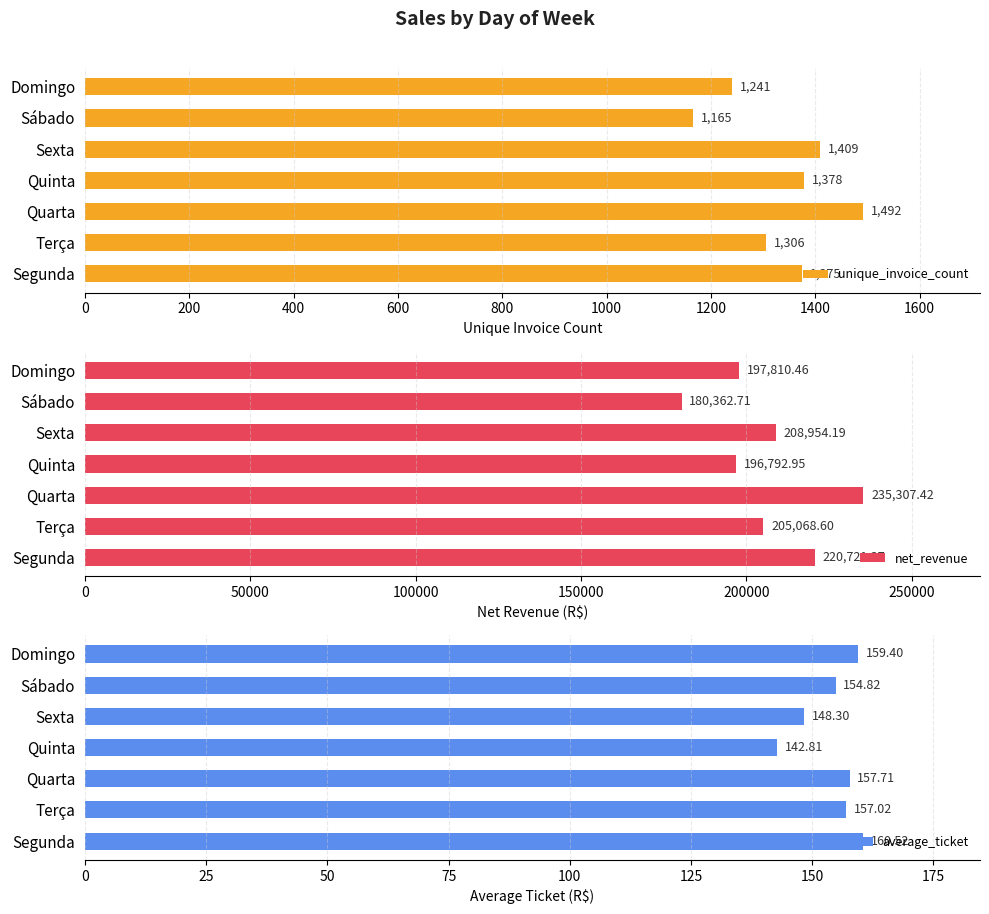

Reading left to right, what are all the values shown in this chart?

unique_invoice_count: 1375.0	1306.0	1492.0	1378.0	1409.0	1165.0	1241.0
net_revenue: 220721.4	205068.6	235307.4	196793.0	208954.2	180362.7	197810.5
average_ticket: 160.5	157.0	157.7	142.8	148.3	154.8	159.4